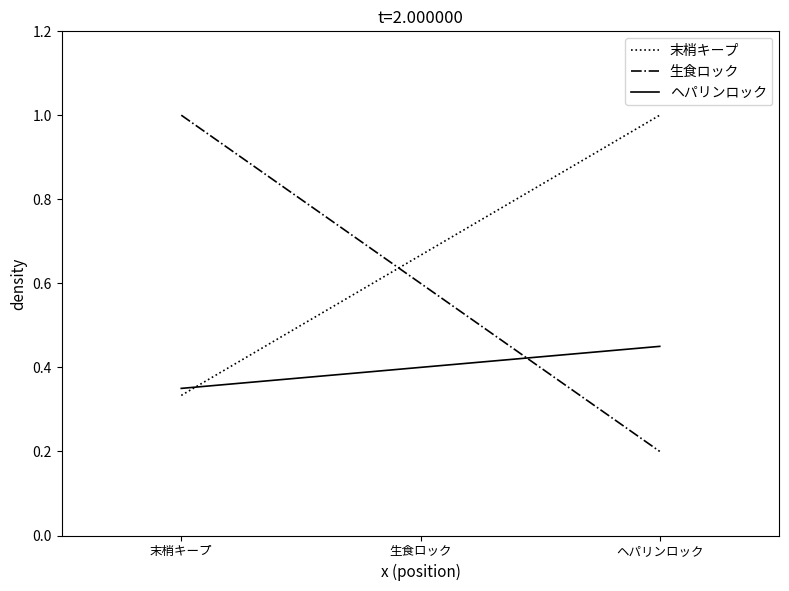

Which series has the widest spread of values?

生食ロック